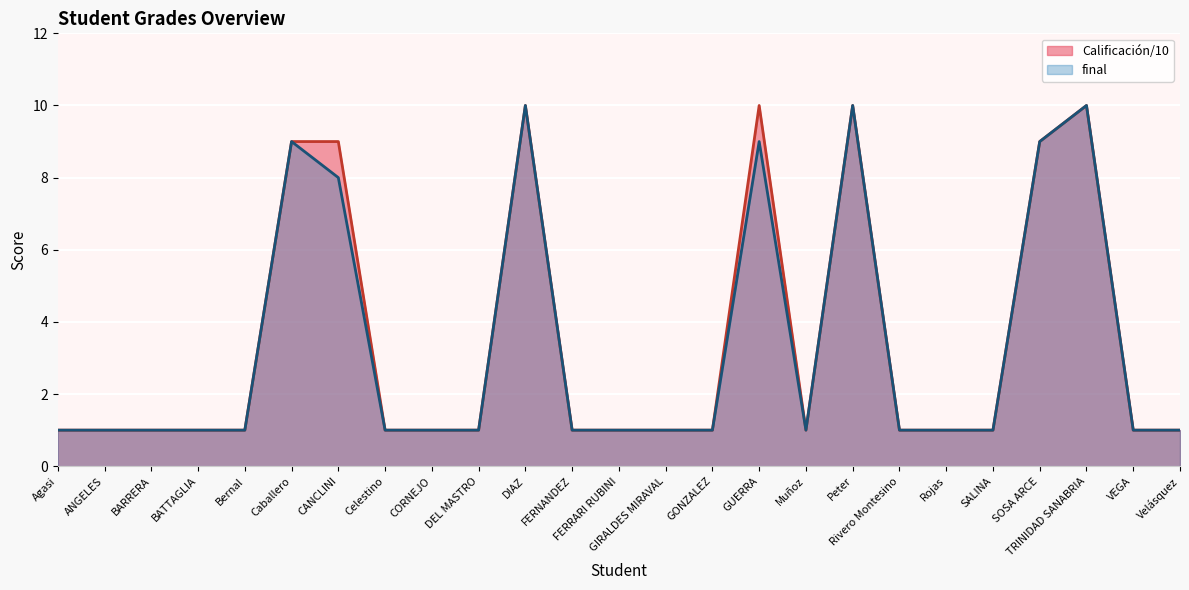

What is the lowest value of the final series?

1